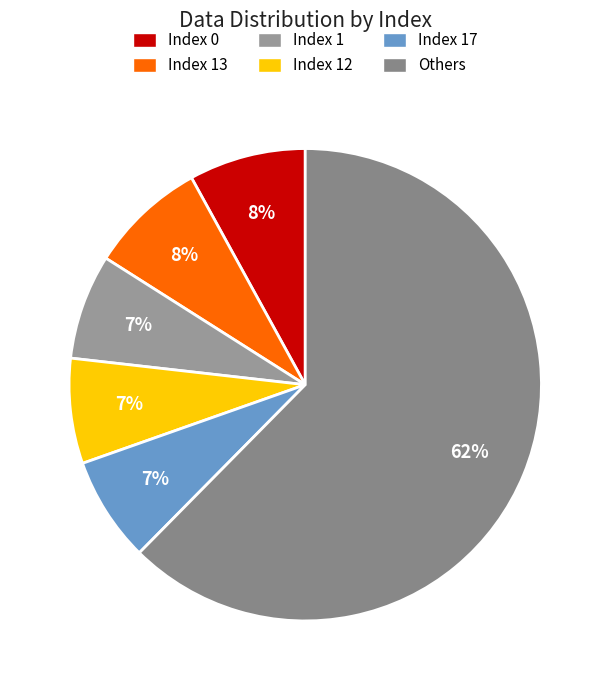

How many segments does this pie chart have?

6